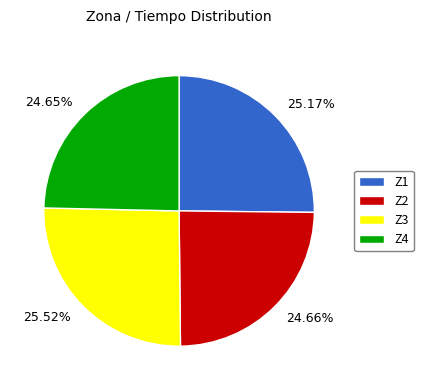

What is the ratio of the value at 25.52% to the value at 24.65%?

1.0